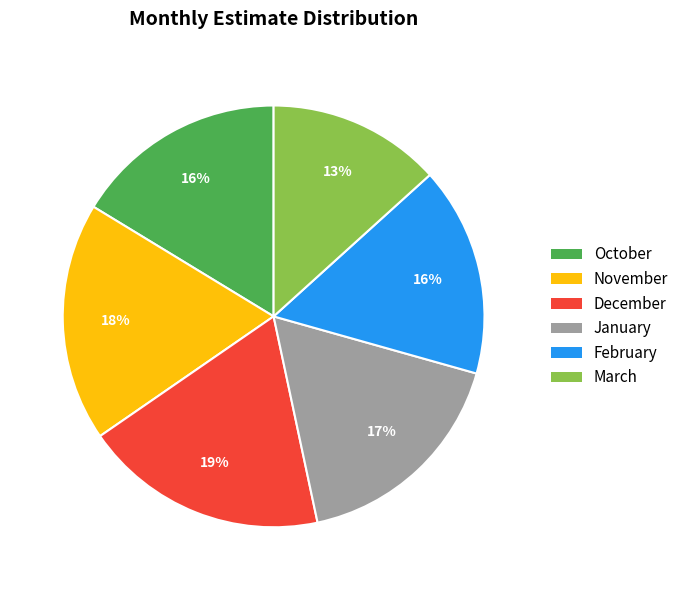

What percentage is the December slice, to the nearest percent?

19%